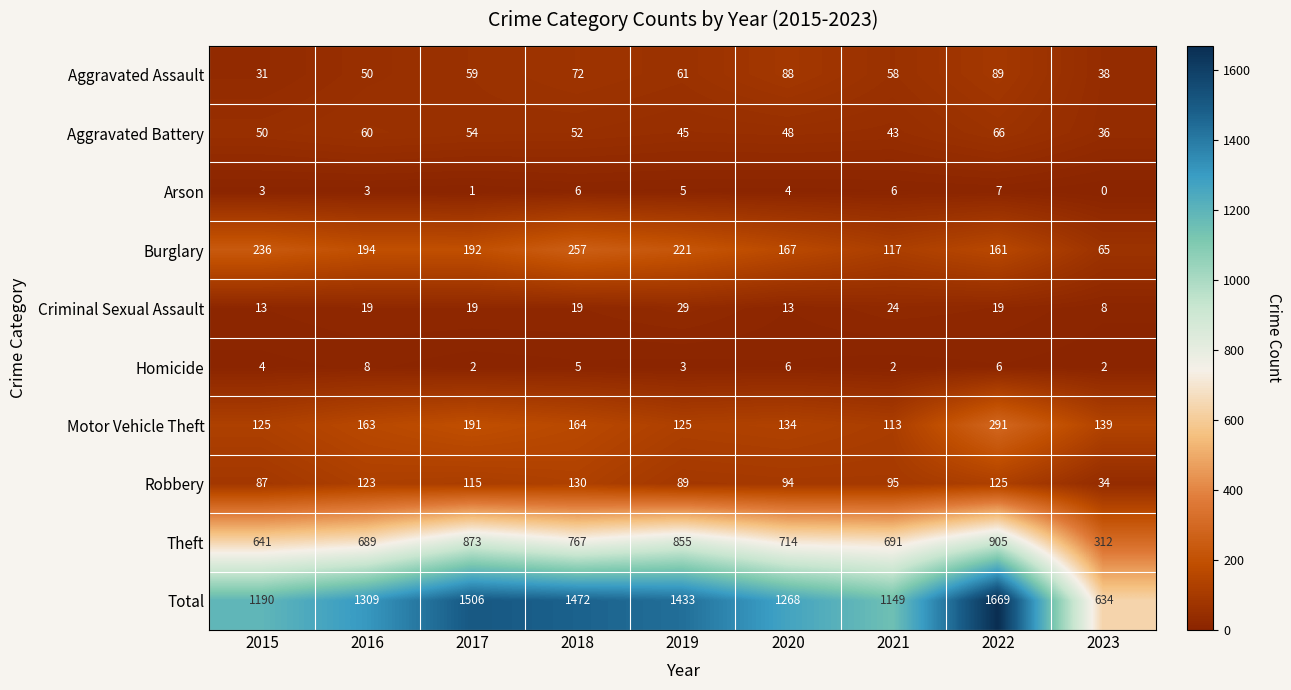

What is the difference between the second highest and second lowest values in the Robbery series?

38